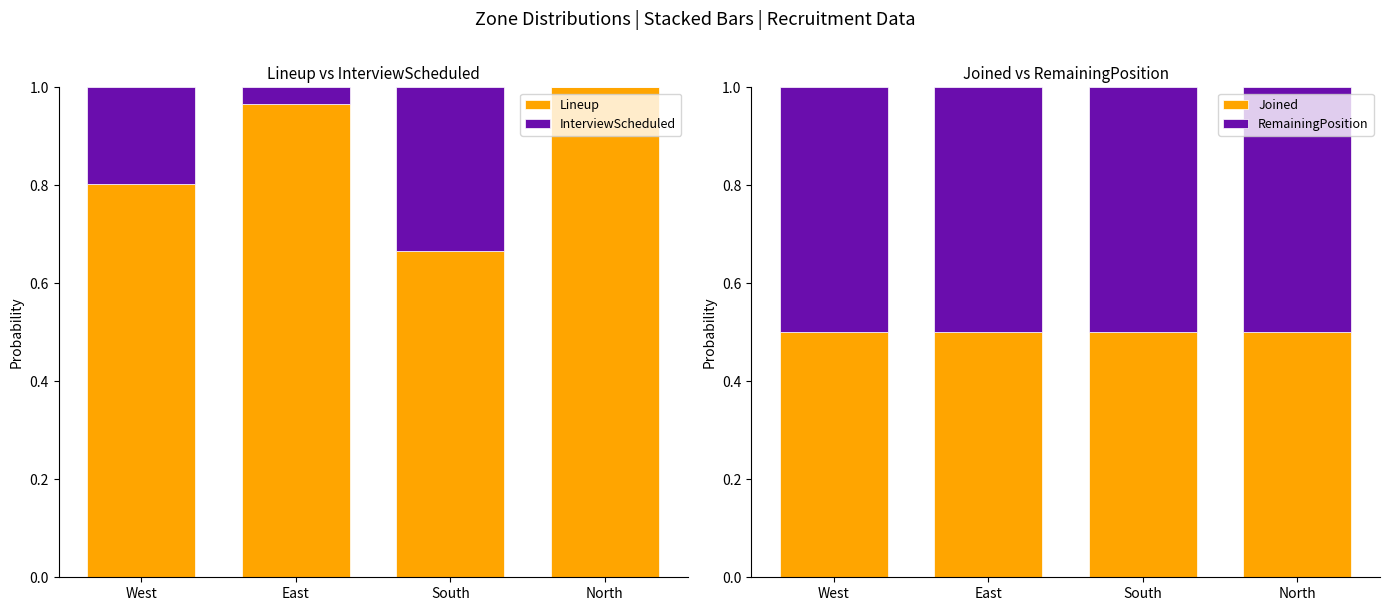

Read the RemainingPosition value at South.

0.5